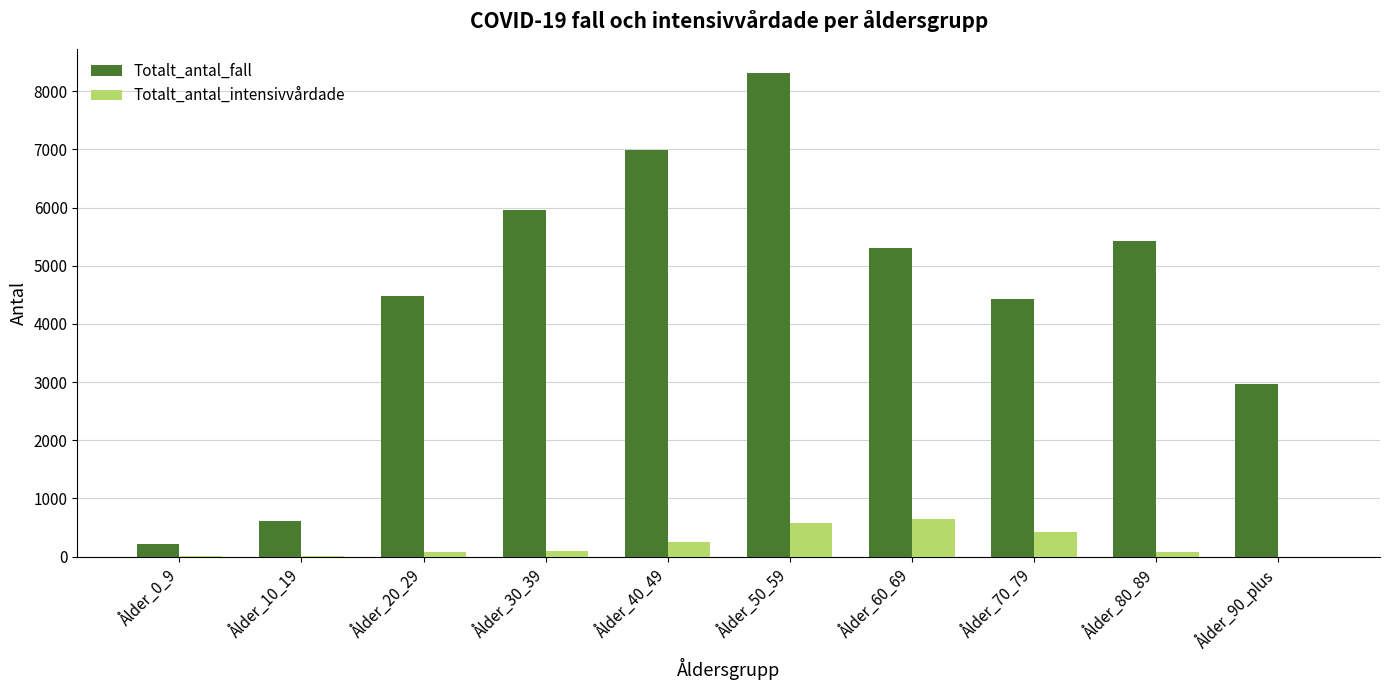

The value of Totalt_antal_fall at Ålder_70_79 is 1096. True or false?

False